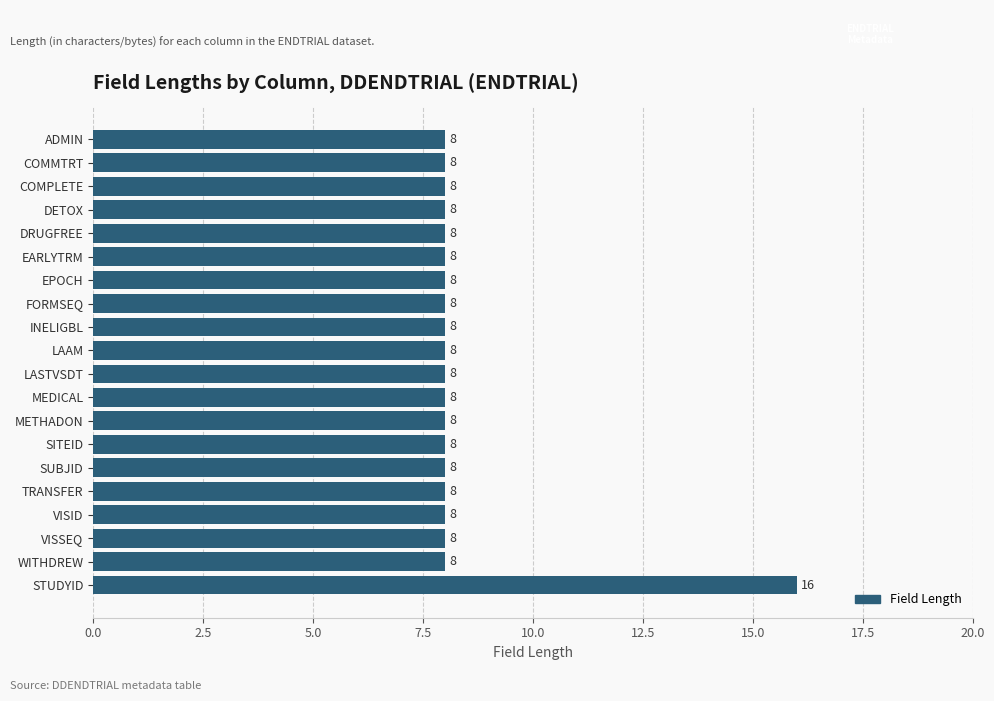

Approximately how many times larger is the value at METHADON compared to SITEID?

1.0